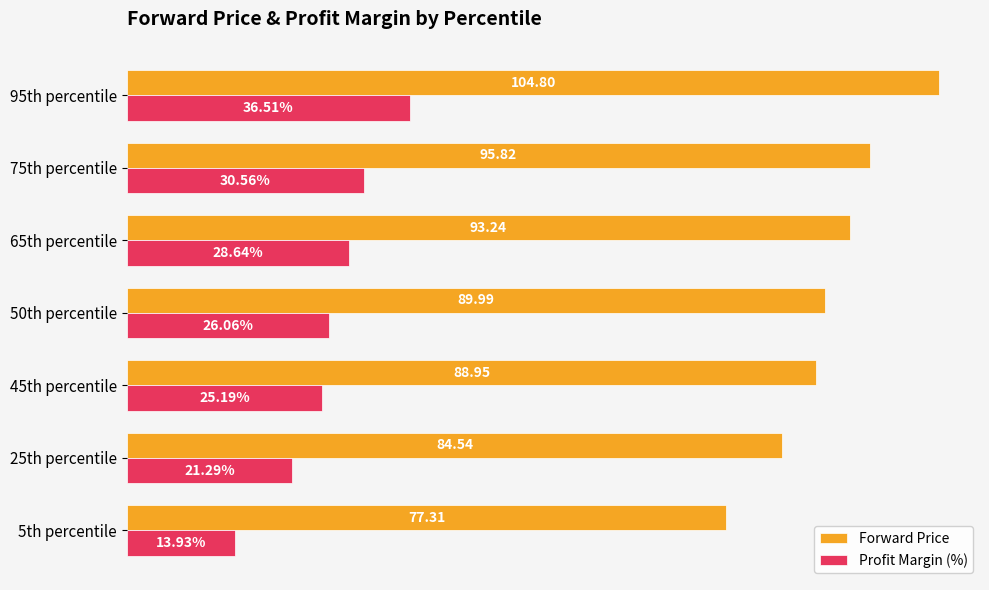

Is the value of Forward Price at 25th percentile greater than the value of Profit Margin (%) at 45th percentile?

Yes